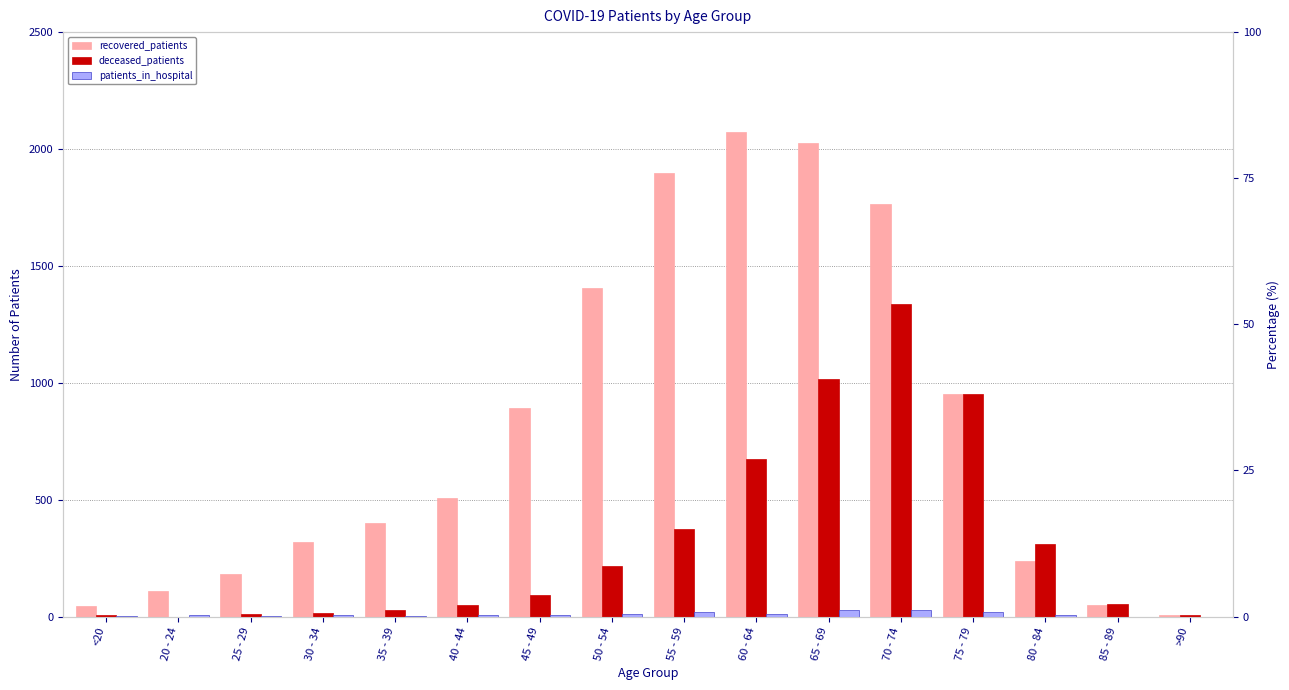

Which series has the largest total across all categories?

recovered_patients